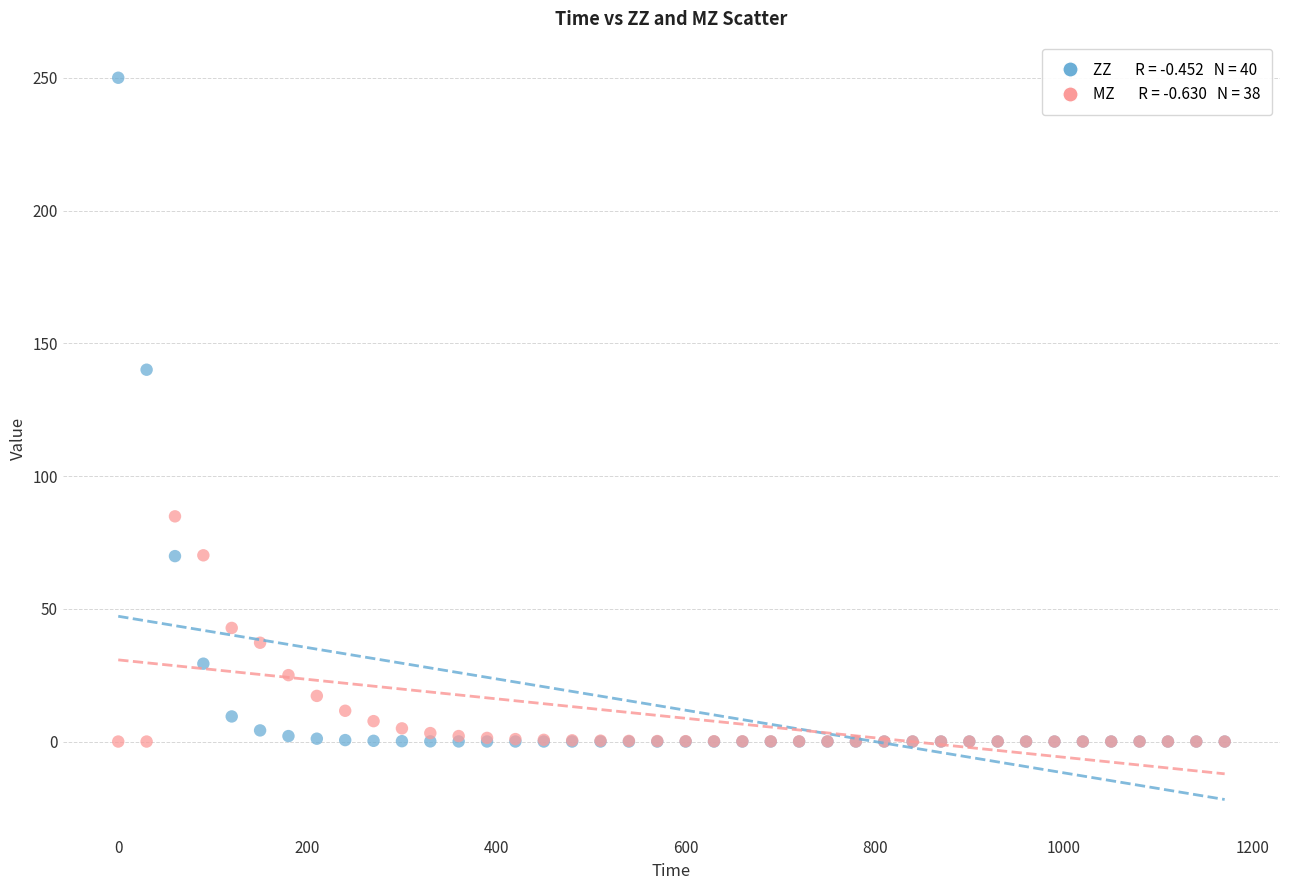

Across all series, what Y value is closest to 125?

140.0